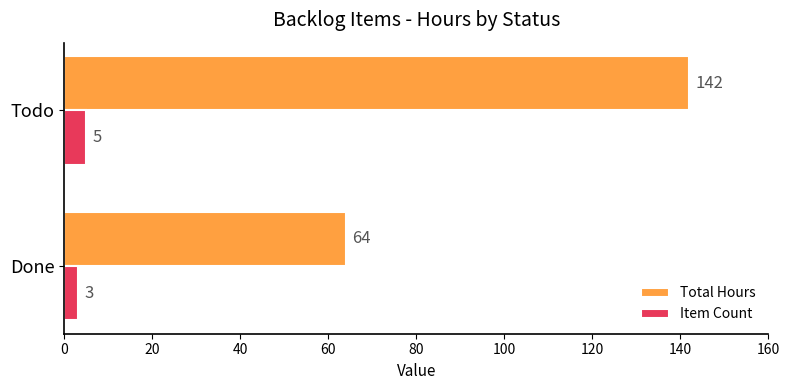

At how many categories does at least one series exceed 72?

1